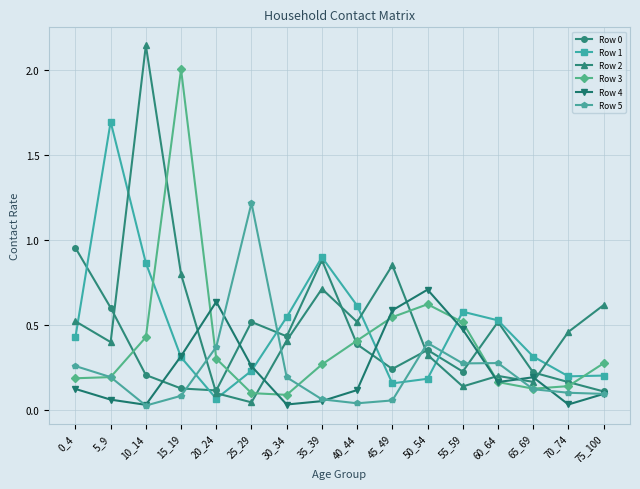

Does the chart display data point markers on the line(s)?

Yes